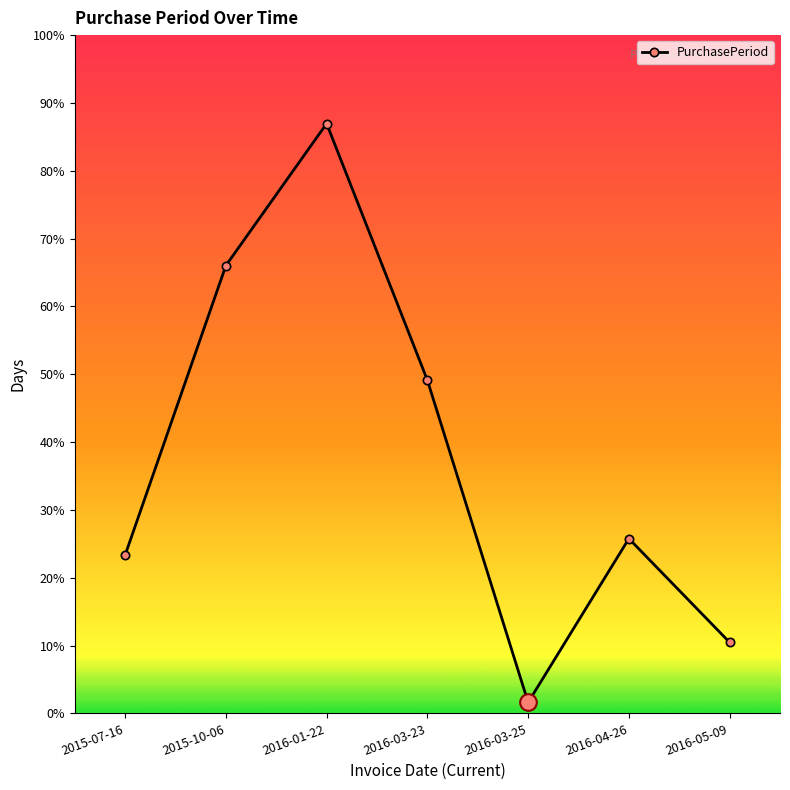

Reading right to left, transcribe all the data shown in this chart.

2016-05-09=13	2016-04-26=32	2016-03-25=2	2016-03-23=61	2016-01-22=108	2015-10-06=82	2015-07-16=29